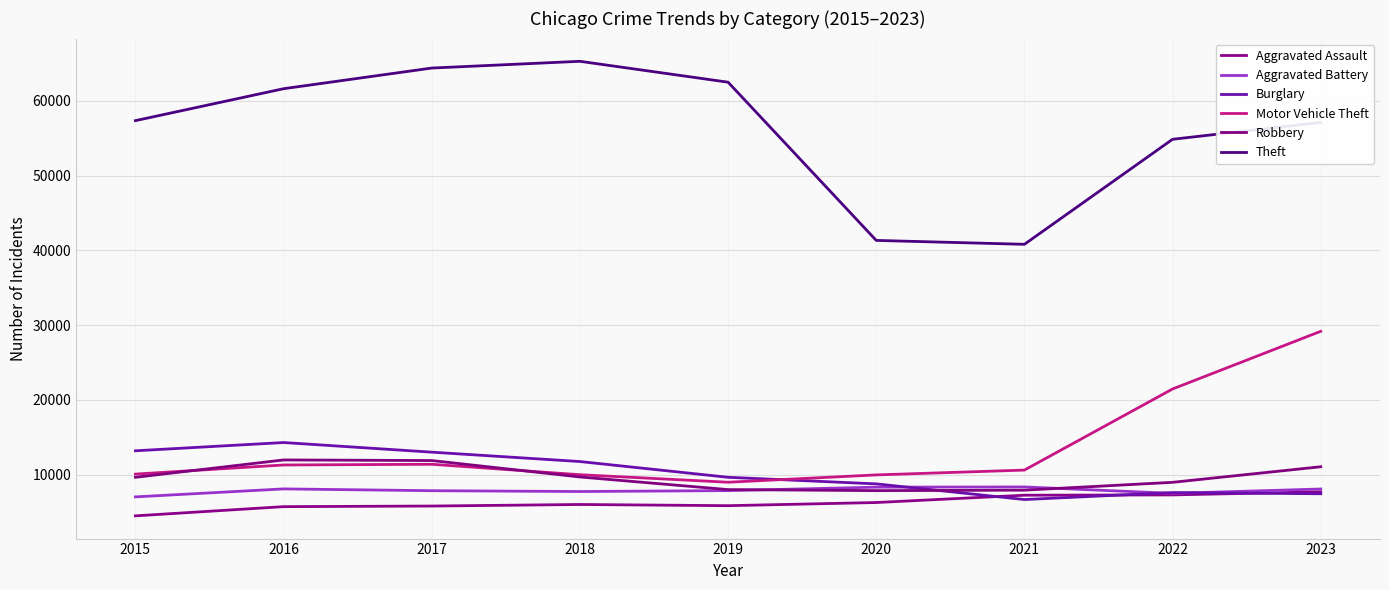

True or false: Aggravated Battery has more than 0 interior local peaks.

True